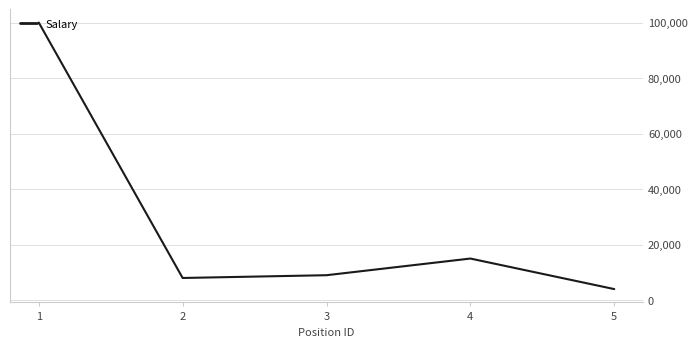

Rank the categories by value from highest to lowest.

1, 4, 3, 2, 5